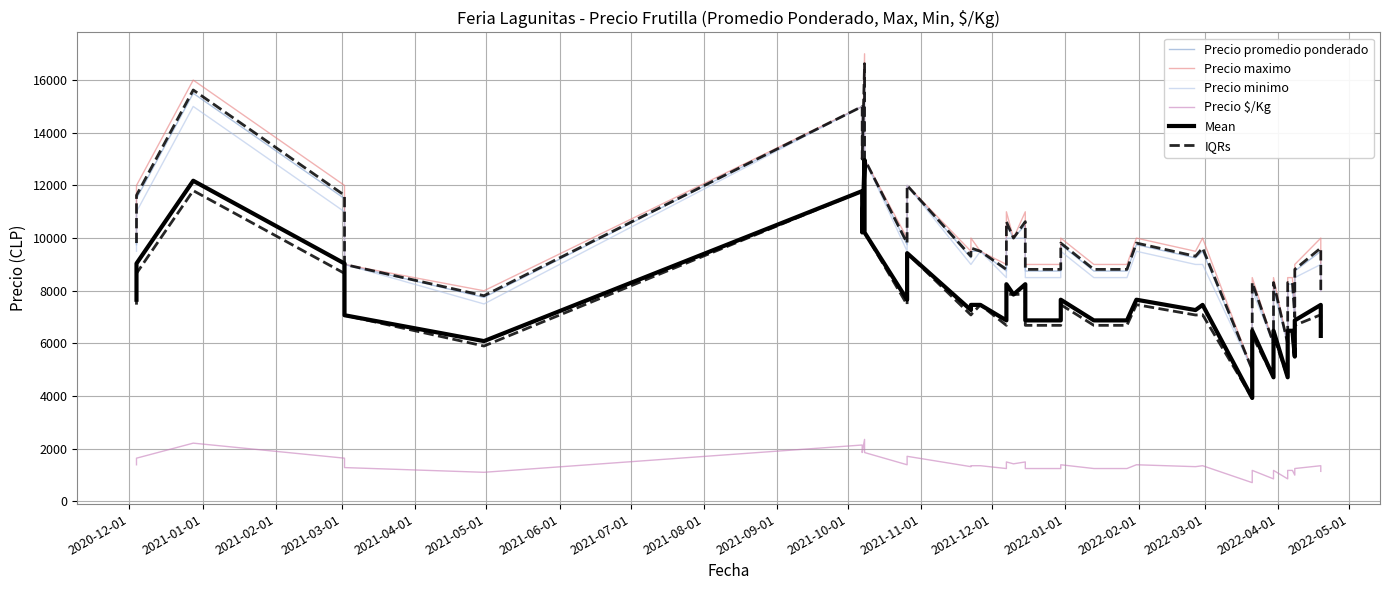

The Precio maximo series shows 3926.3 at 23. True or false?

False